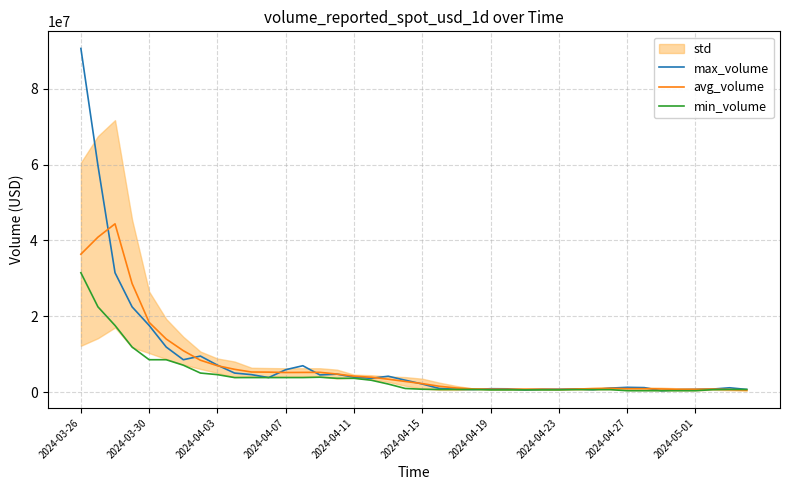

What is the maximum value for min_volume?

31469509.7